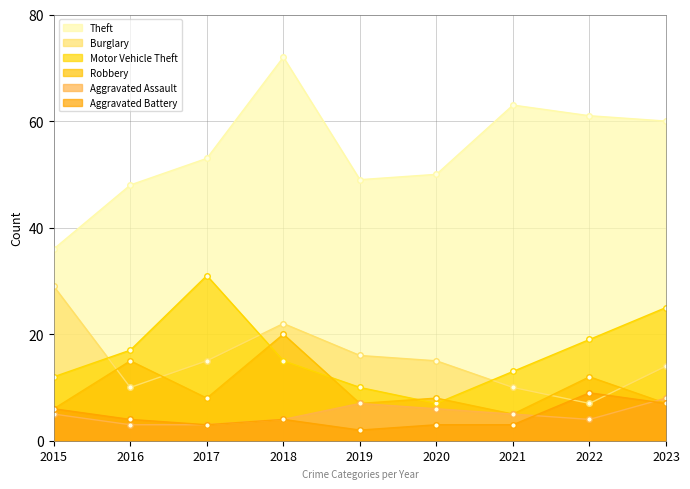

How many interior local peaks does the Aggravated Assault series have?

1